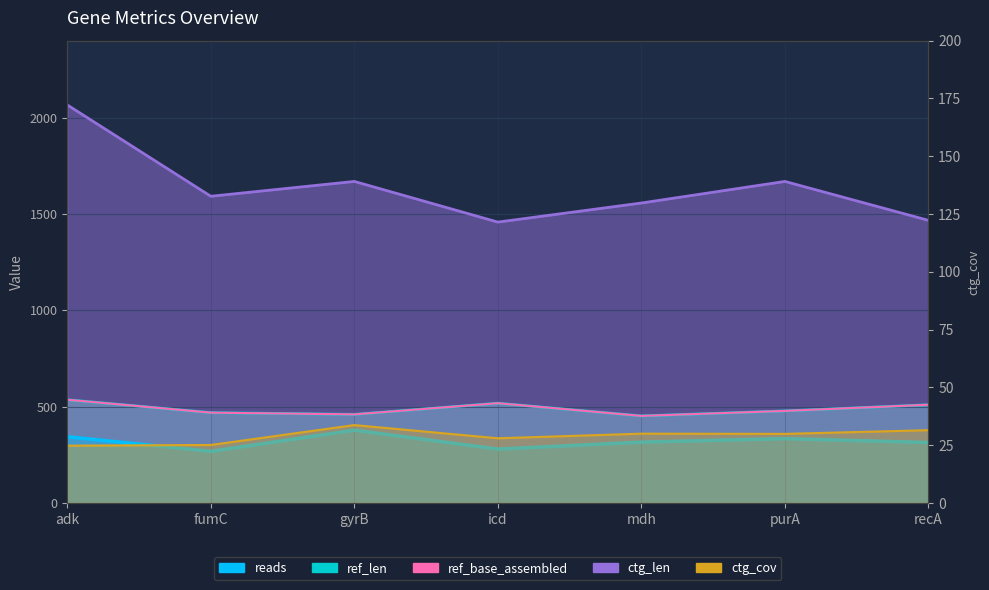

Read the reads value at purA.

334.0